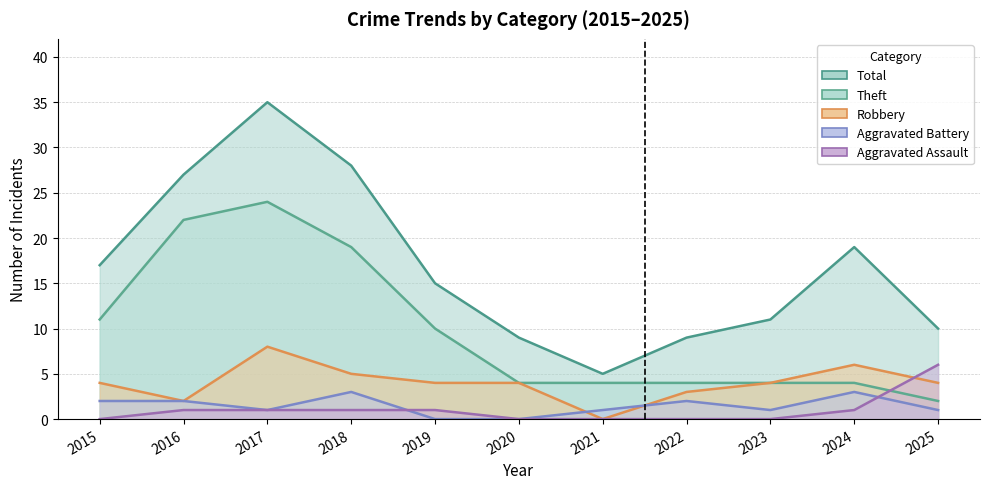

The value of Aggravated Battery at 2019 is 0. True or false?

True